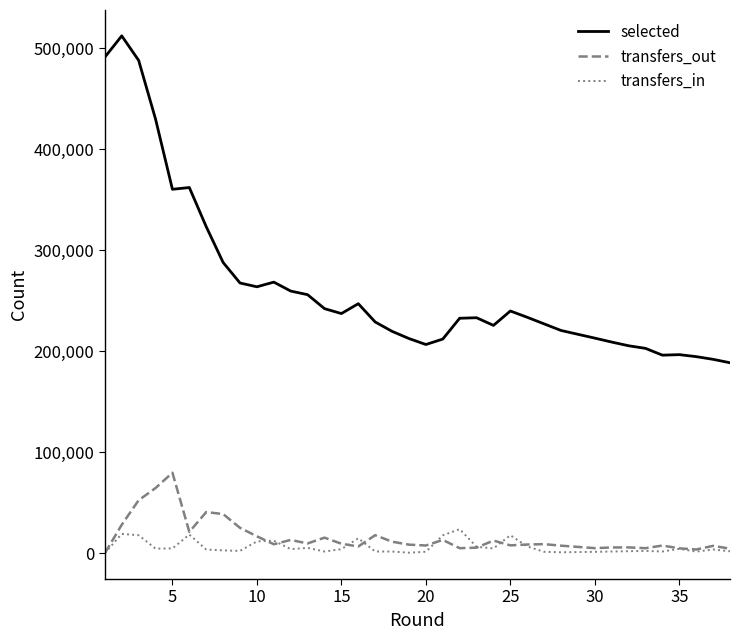

What is the difference between the maximum and minimum values in the transfers_out series?

79607